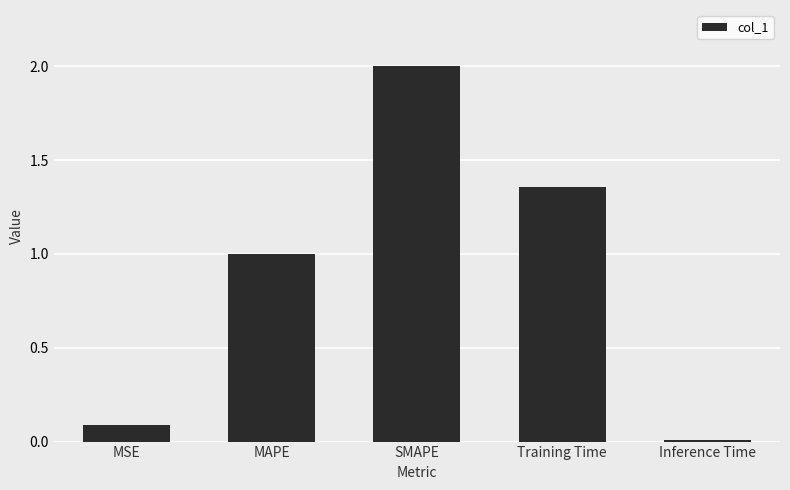

Rank the categories by value from highest to lowest.

SMAPE, Training Time, MAPE, MSE, Inference Time